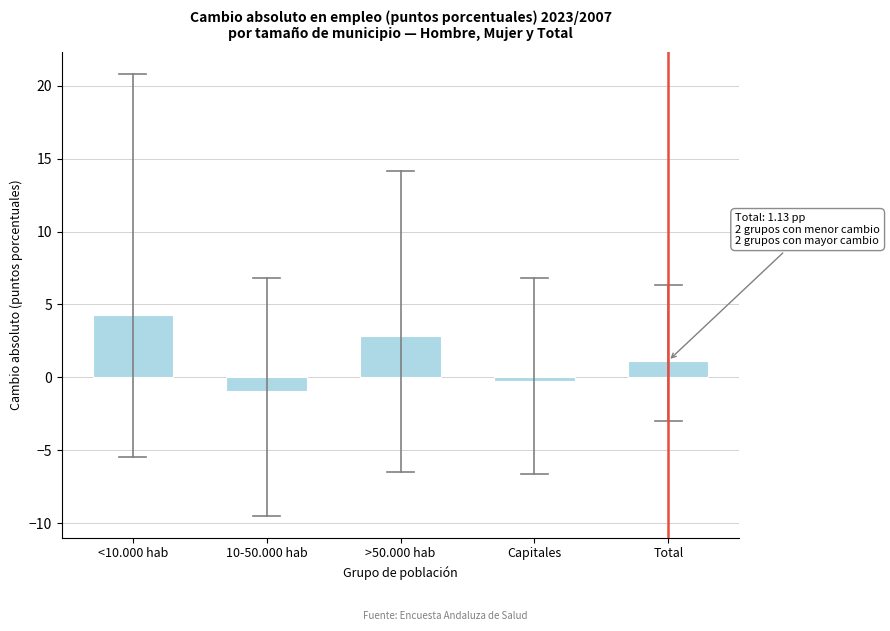

Reading right to left, transcribe all the data shown in this chart.

1.1	-0.2	2.9	-0.9	4.2